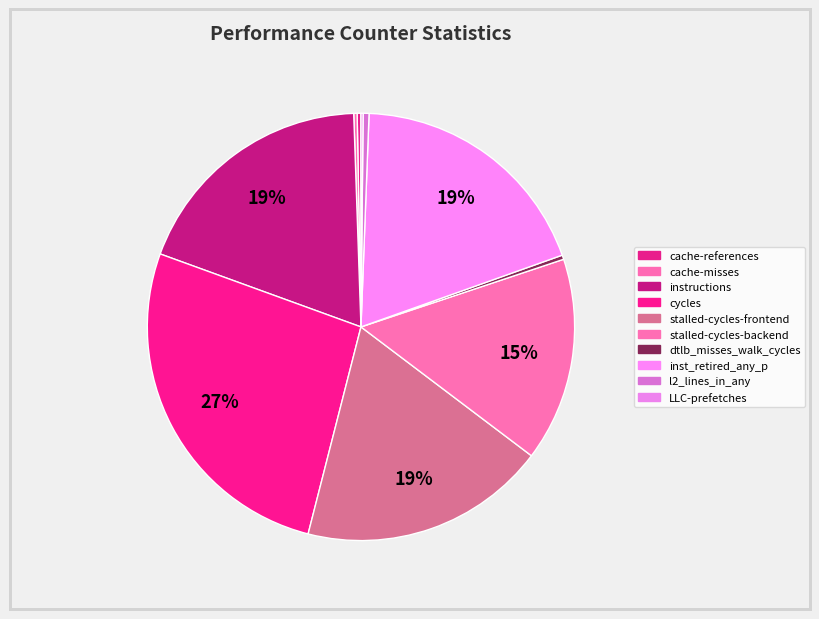

Between stalled-cycles-backend and stalled-cycles-frontend, which is larger?

stalled-cycles-frontend